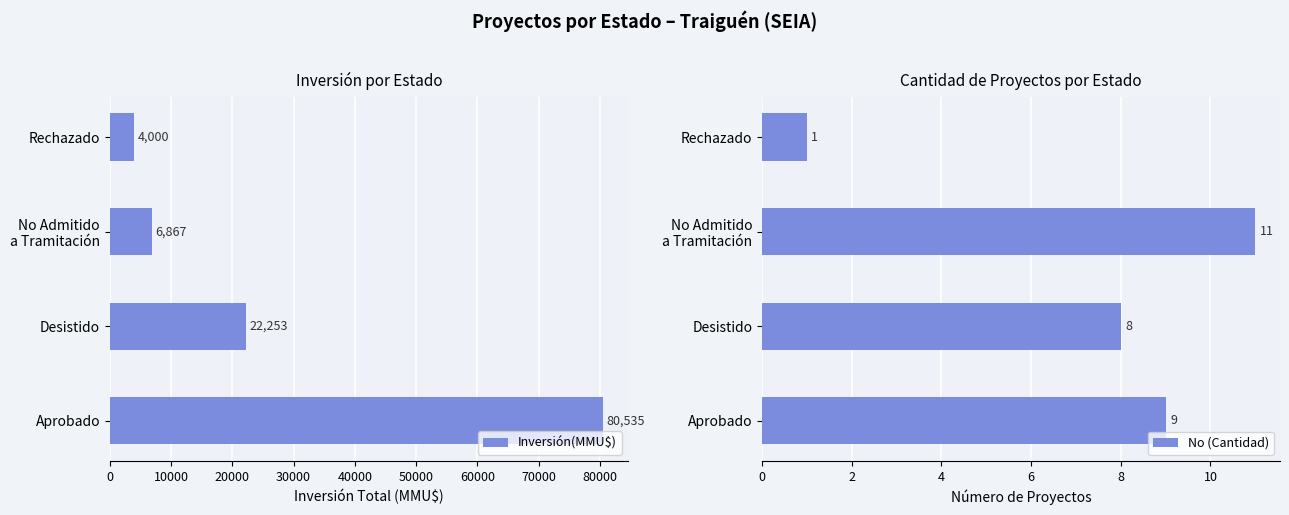

Rank the series by their maximum value, from lowest to highest.

No (Cantidad), Inversión(MMU$)